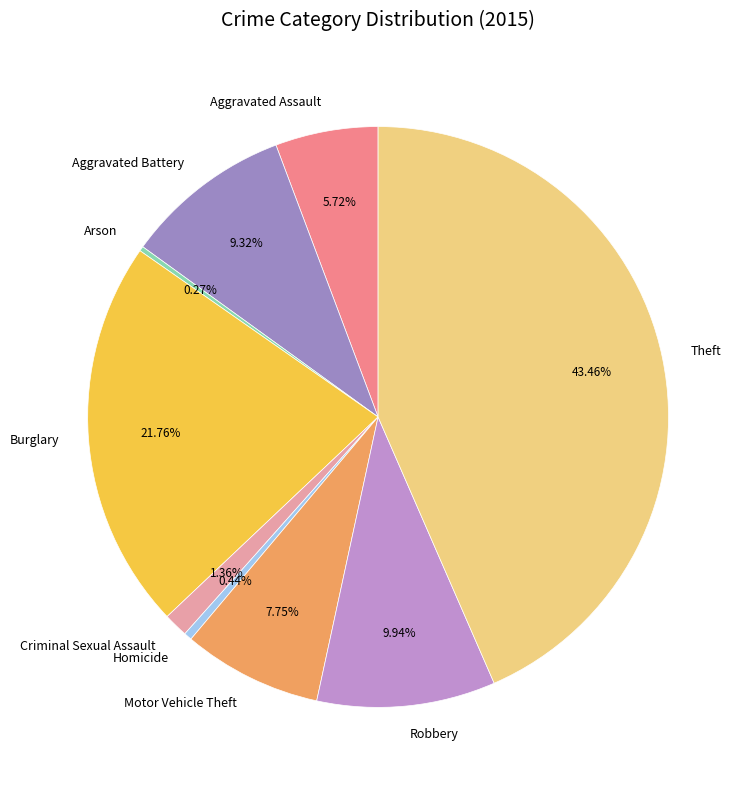

Between Motor Vehicle Theft and Aggravated Battery, which is larger?

Aggravated Battery